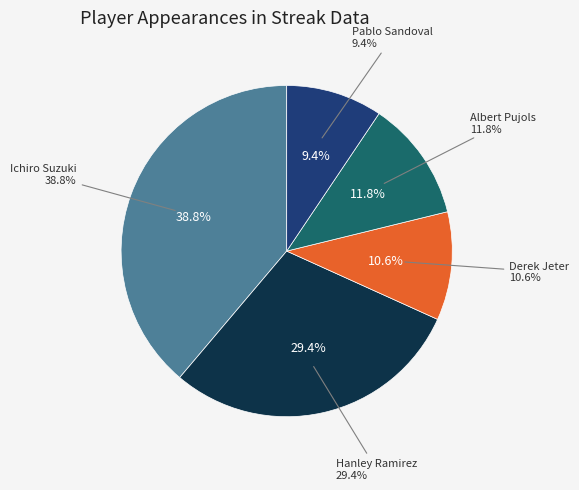

Which category has the biggest portion of the pie?

Ichiro Suzuki